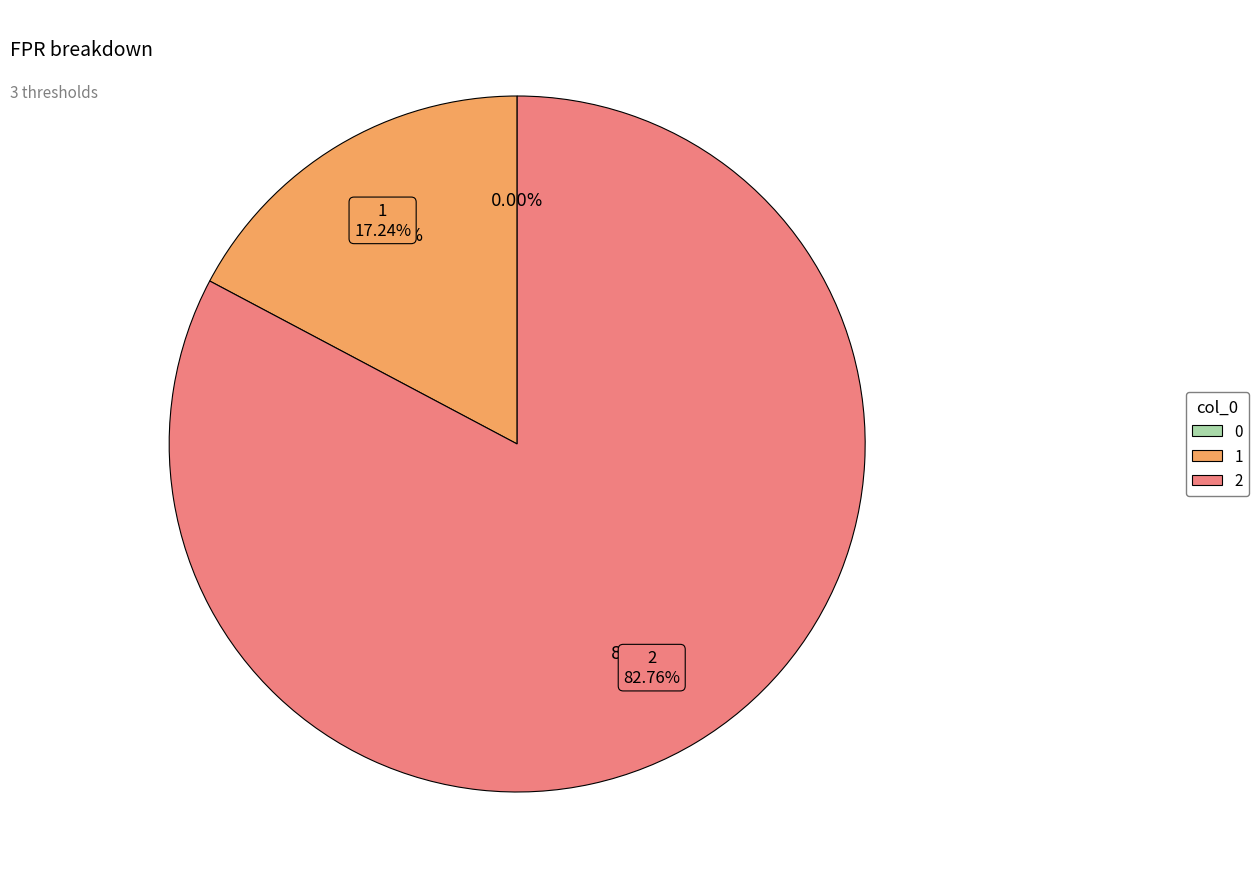

Is it true that 1 is 32% of the pie?

False